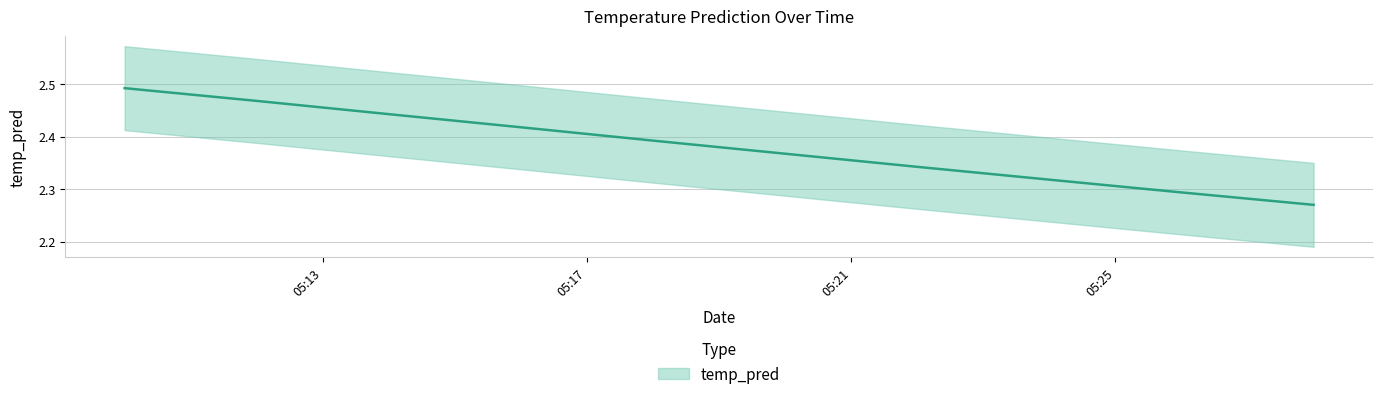

List the labels in order of value, smallest first.

2017-11-18 05:28:00, 2017-11-18 05:26:00, 2017-11-18 05:24:00, 2017-11-18 05:22:00, 2017-11-18 05:20:00, 2017-11-18 05:18:00, 2017-11-18 05:16:00, 2017-11-18 05:14:00, 2017-11-18 05:12:00, 2017-11-18 05:10:00